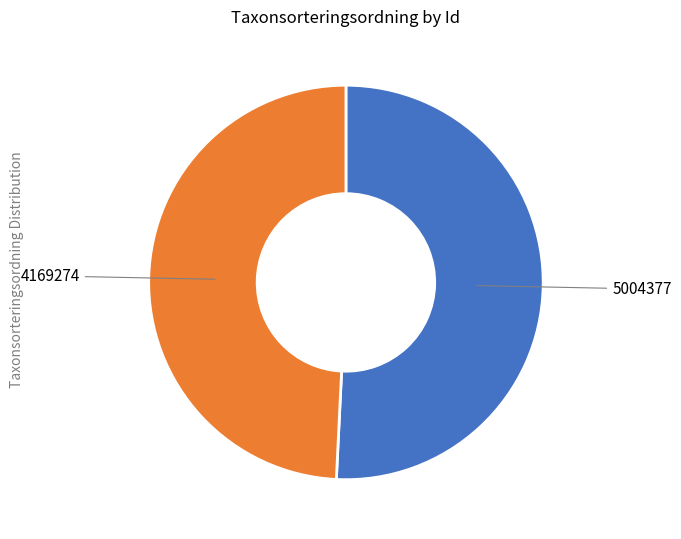

How many segments does this pie chart have?

2